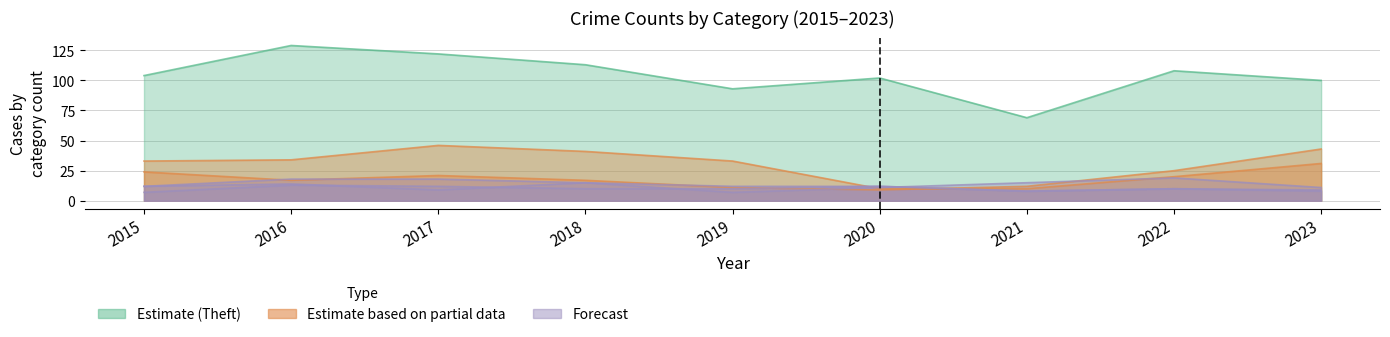

True or false: Burglary has a value of 11 at 2019.

False